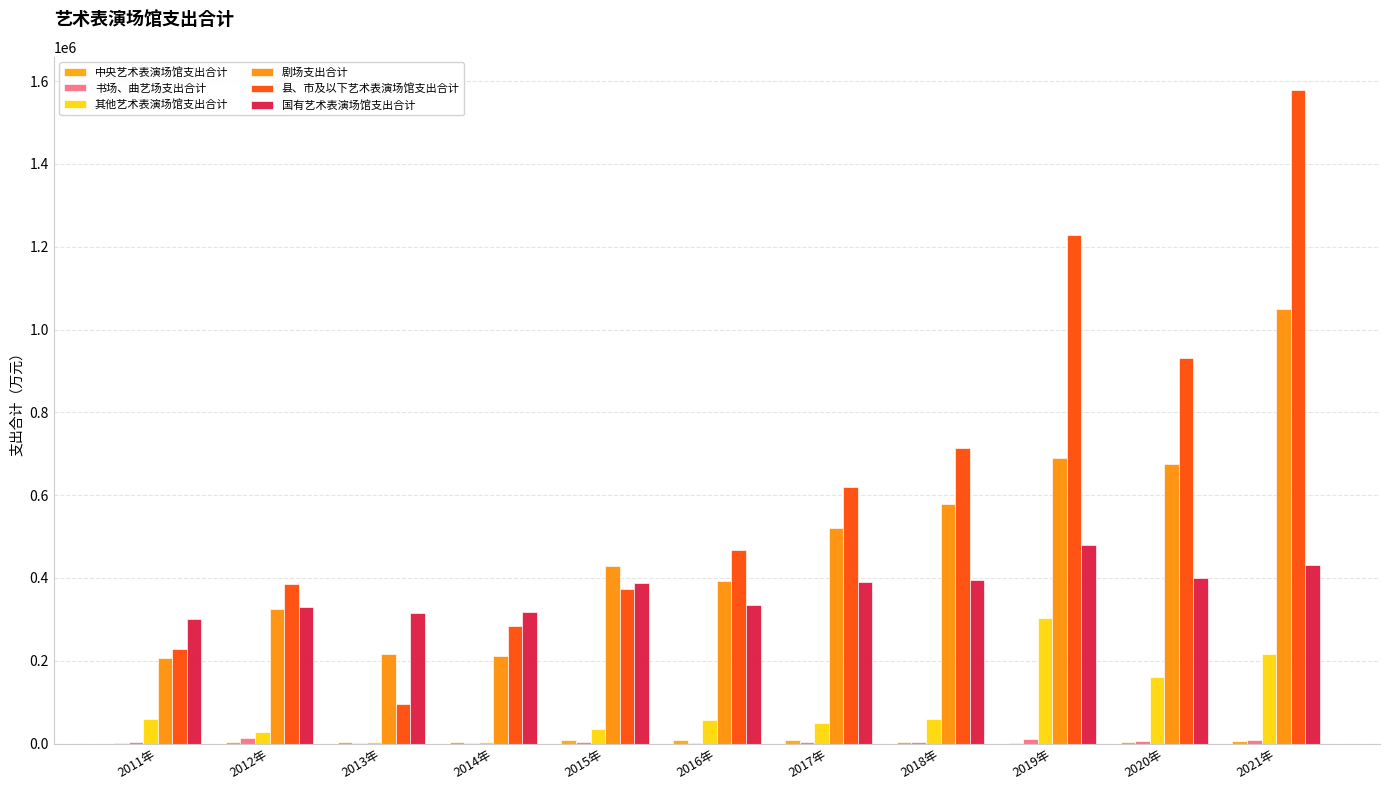

Which category has the highest value in the 书场、曲艺场支出合计 series?

2012年